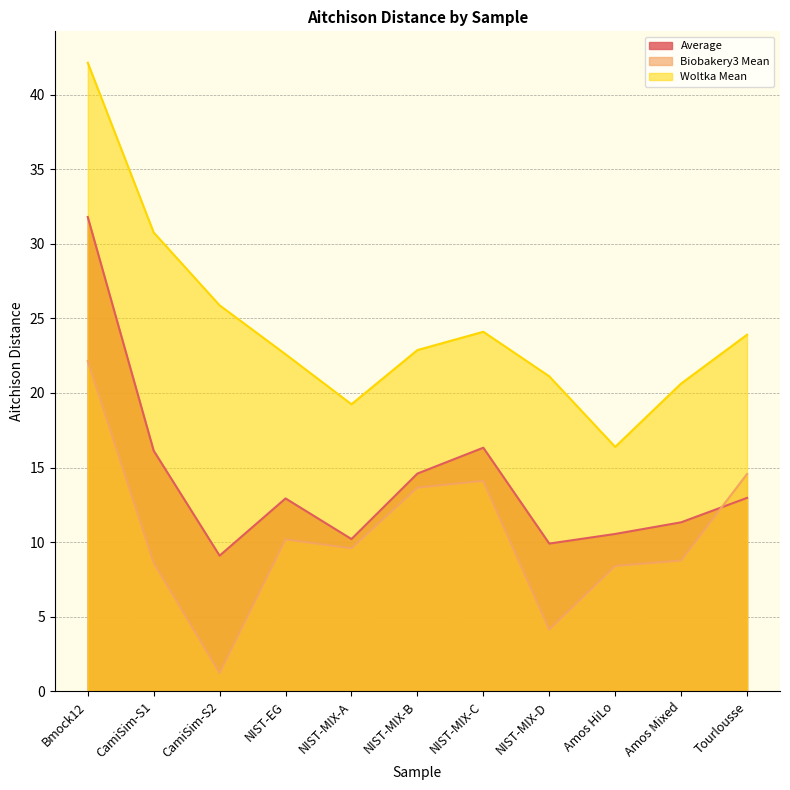

At how many categories does at least one series exceed 12?

11